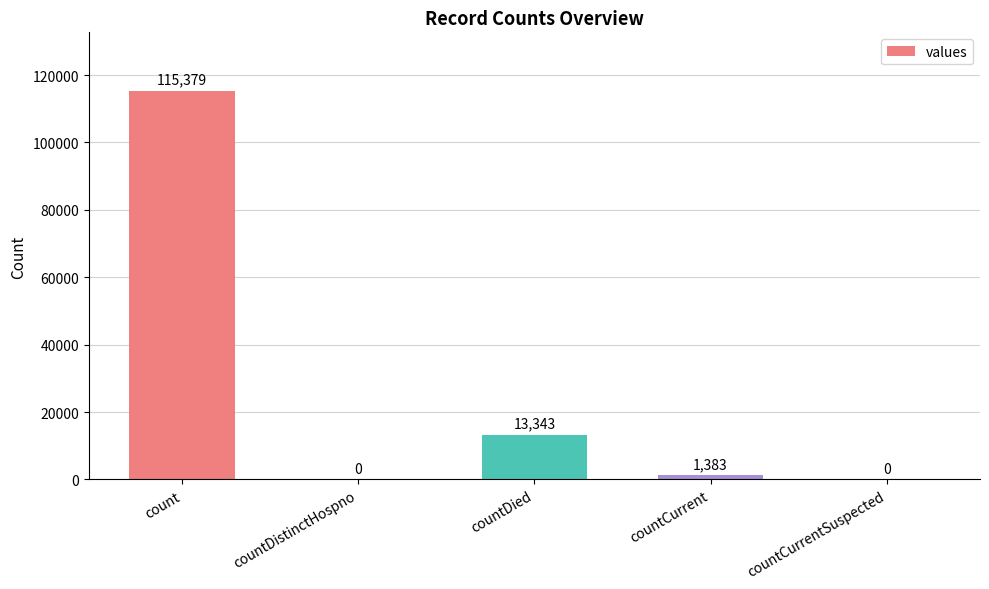

Which category has the highest value across all series?

count